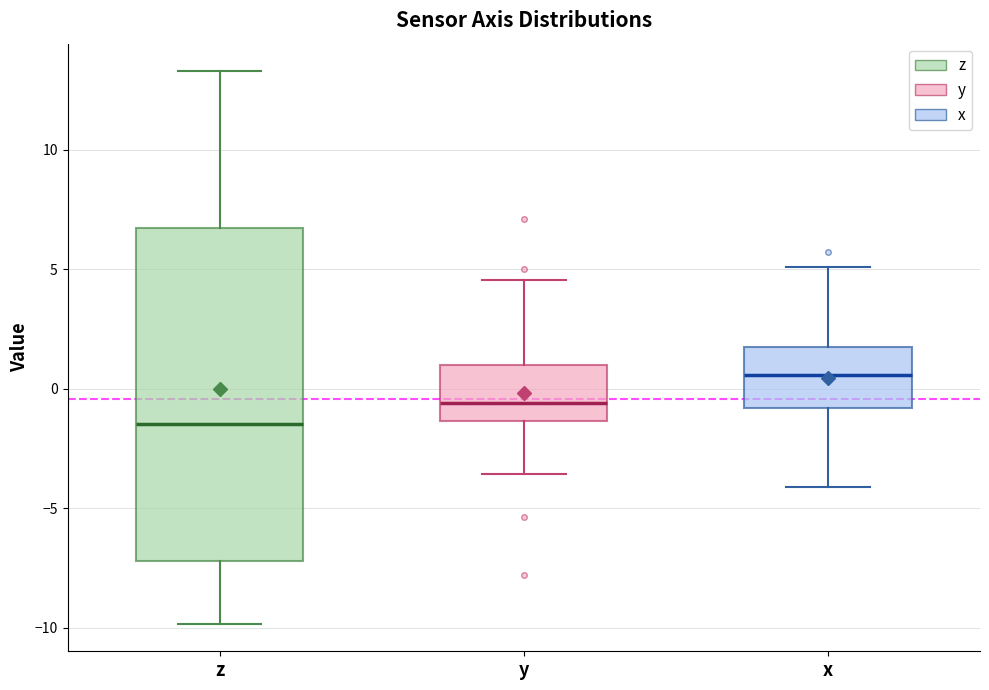

Which box is the tallest, from its lower edge to its upper edge?

z